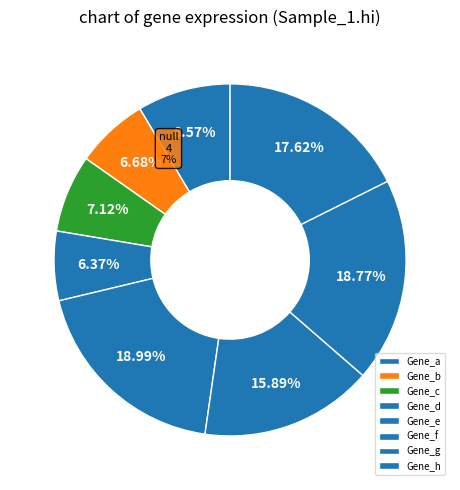

What percentage is NOT represented by Gene_g?

81.2%